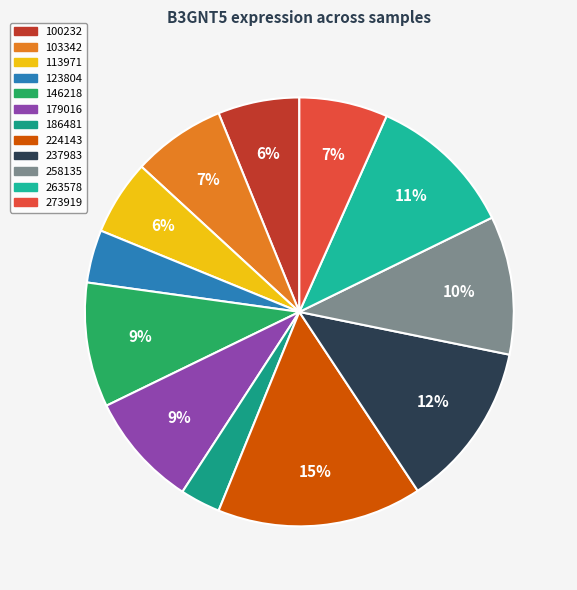

True or false: 273919 accounts for 1% of the total.

False